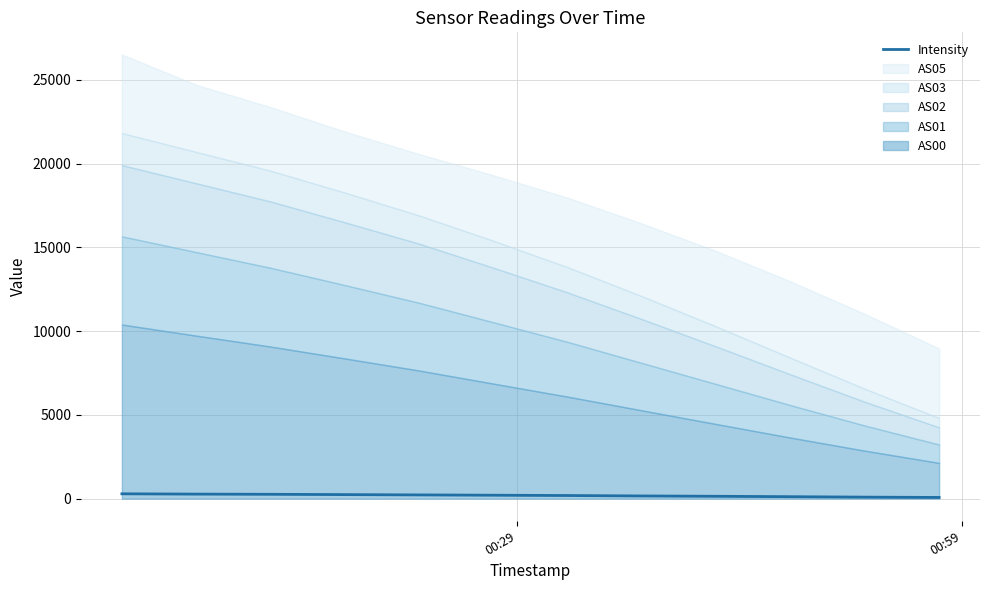

Does the chart display data point markers on the line(s)?

No